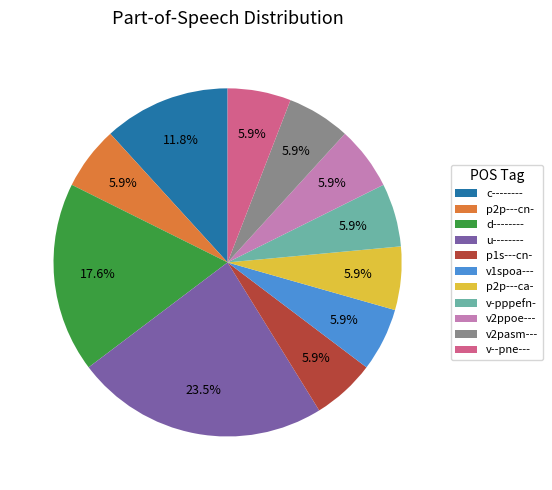

Which category has the biggest portion of the pie?

u--------